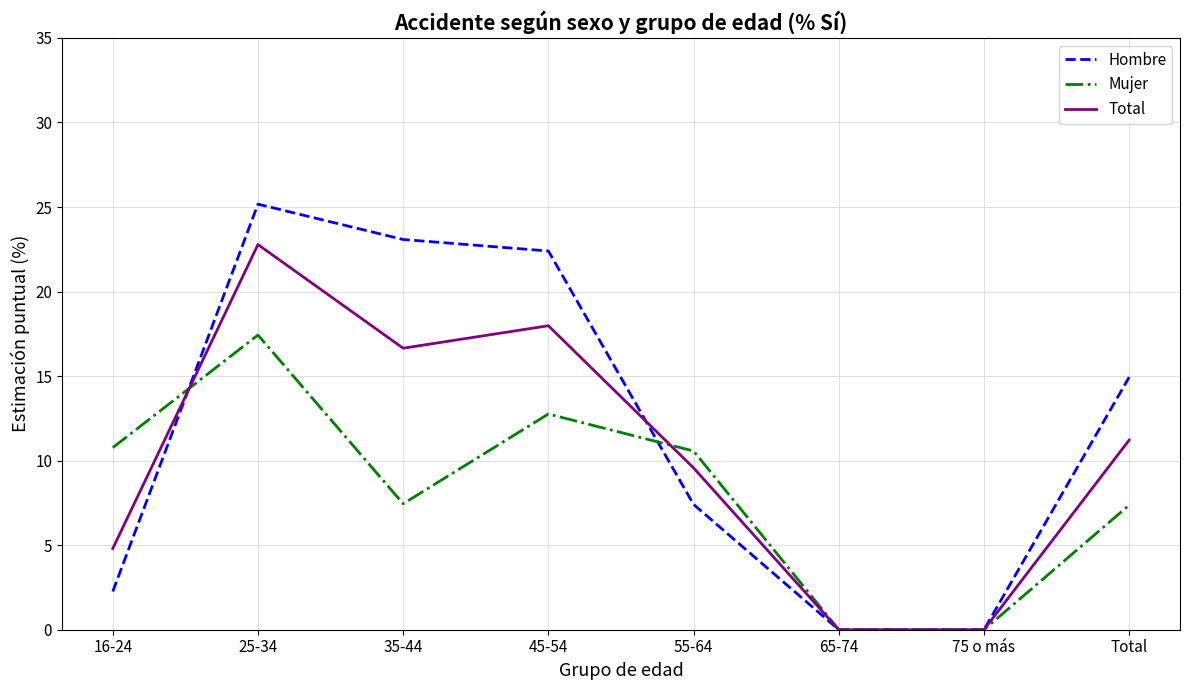

Rank the series by their average value, from highest to lowest.

Hombre, Total, Mujer